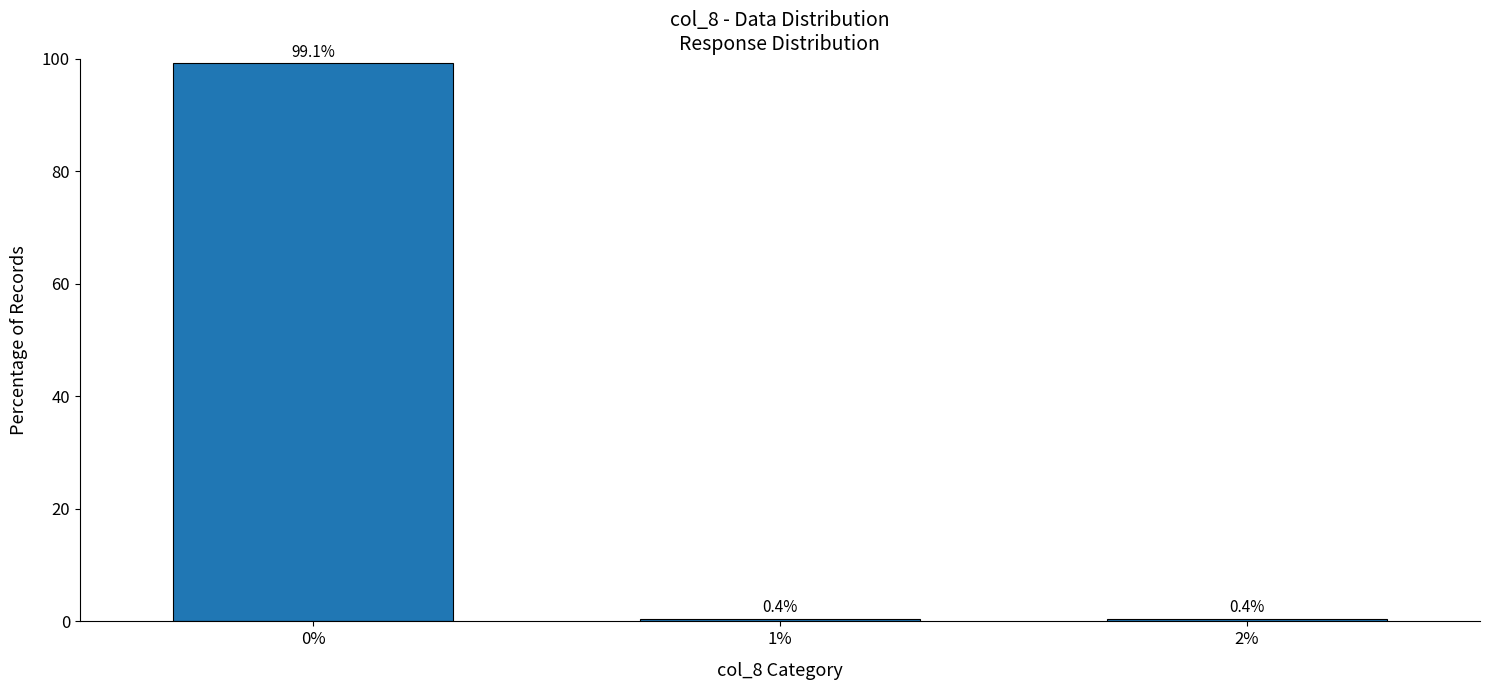

True or false: the data shows 142.0 at 0%.

False